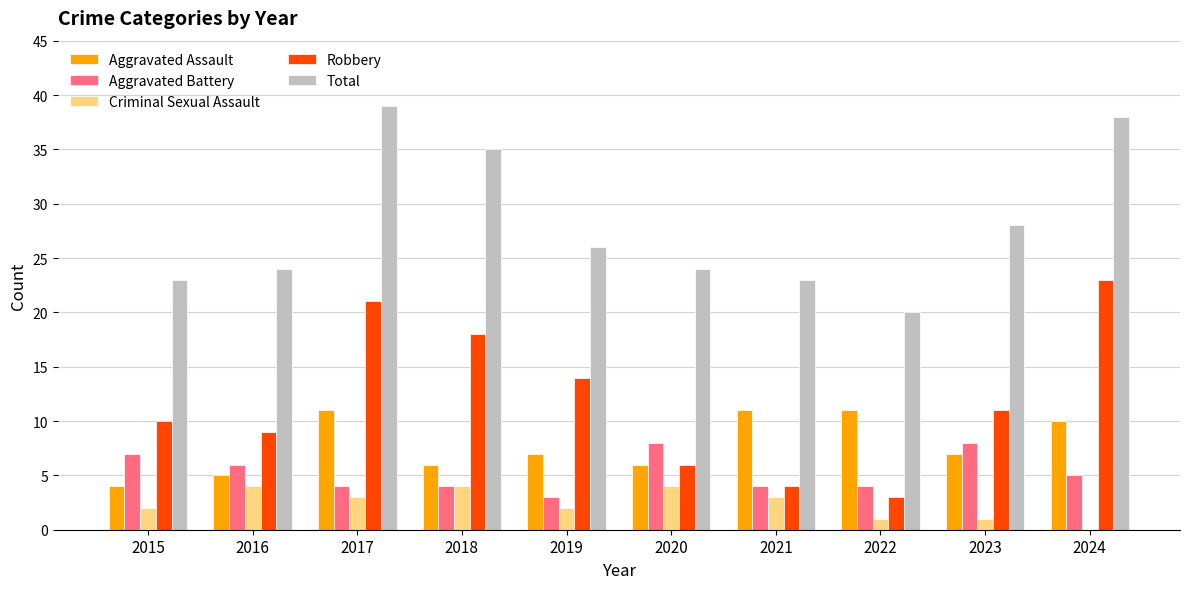

Does the chart contain stacked bars?

No